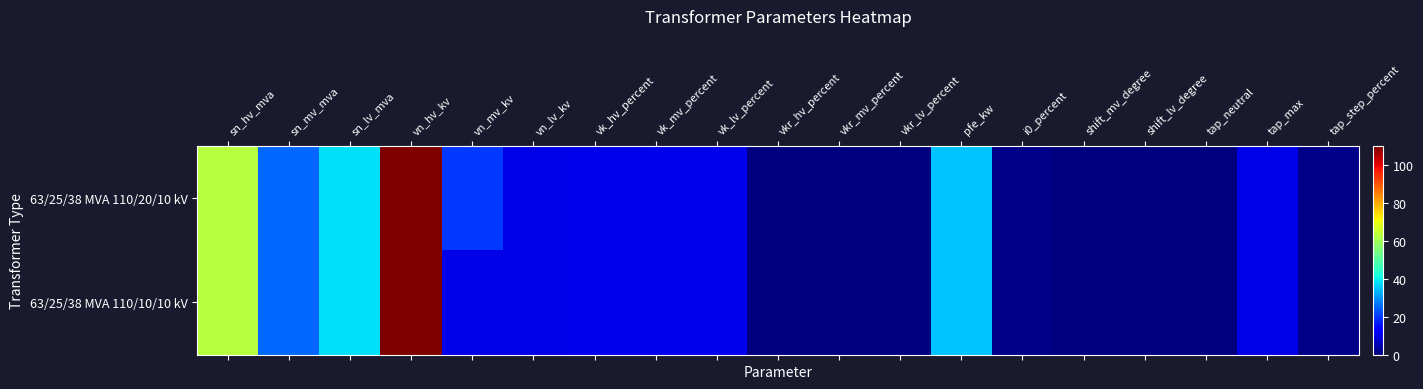

At how many categories does at least one series exceed 58?

2